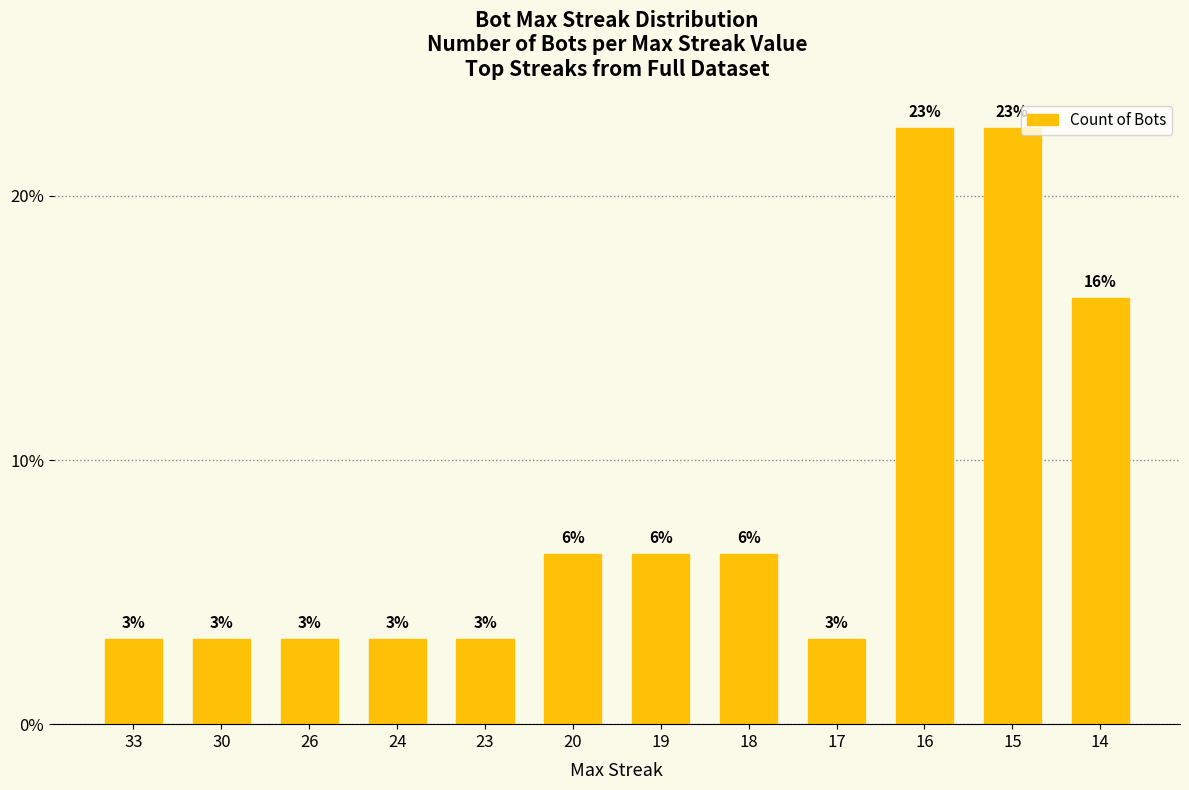

Are the bars horizontal?

No